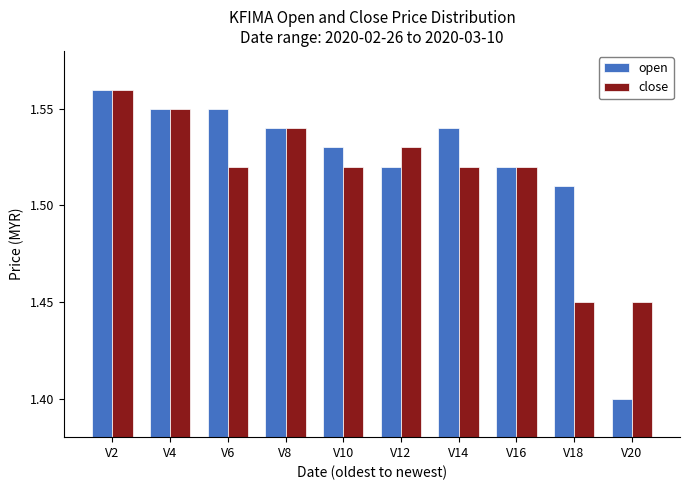

How many bars are there in total?

20